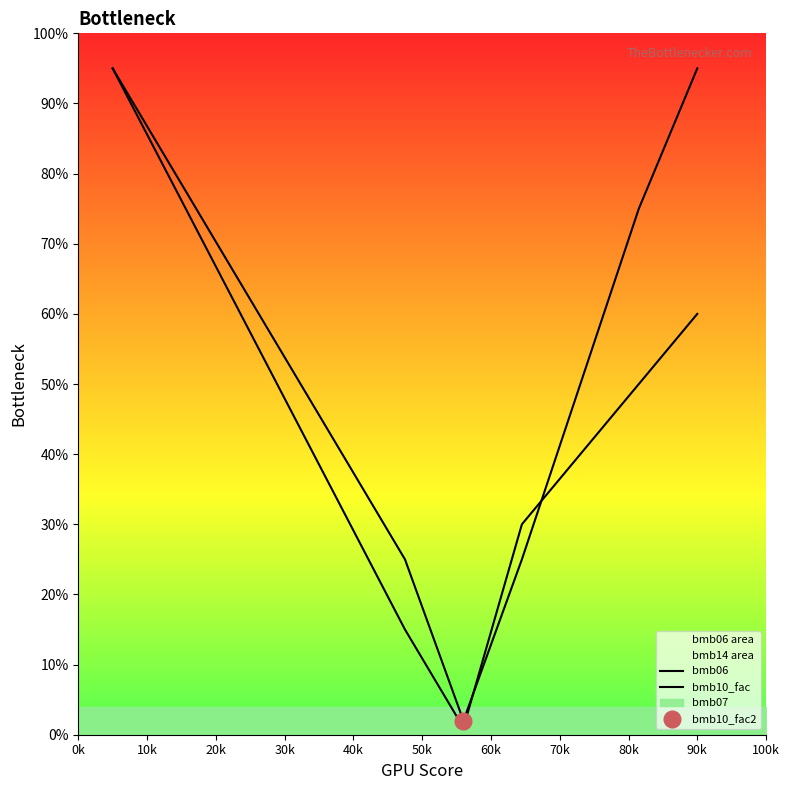

What position from the right is 10k?

10